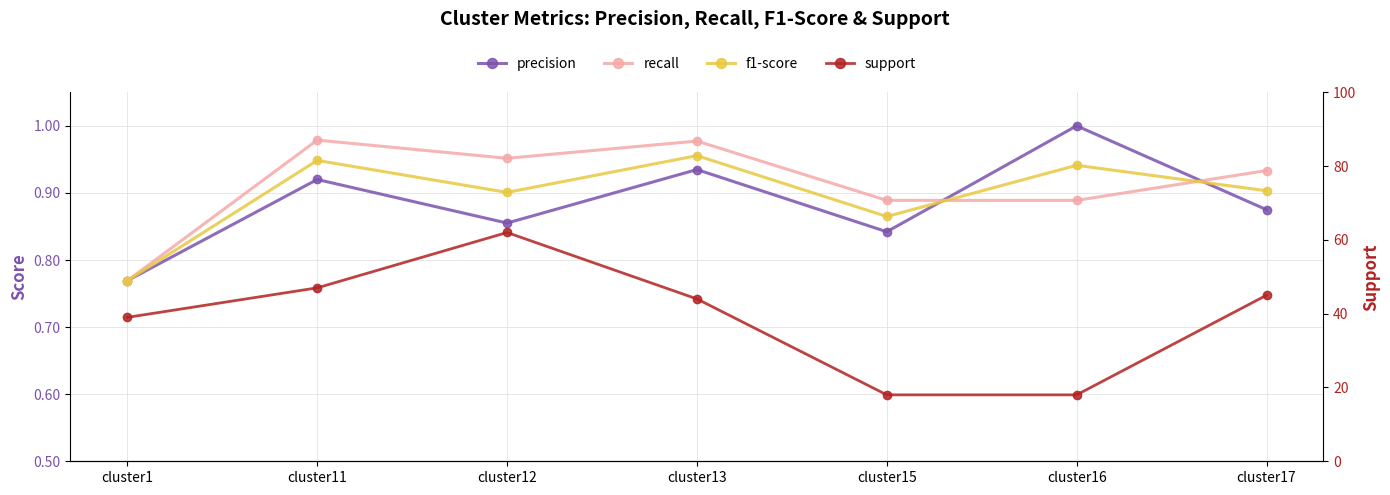

What is the difference between the support values at cluster13 and cluster12?

18.0